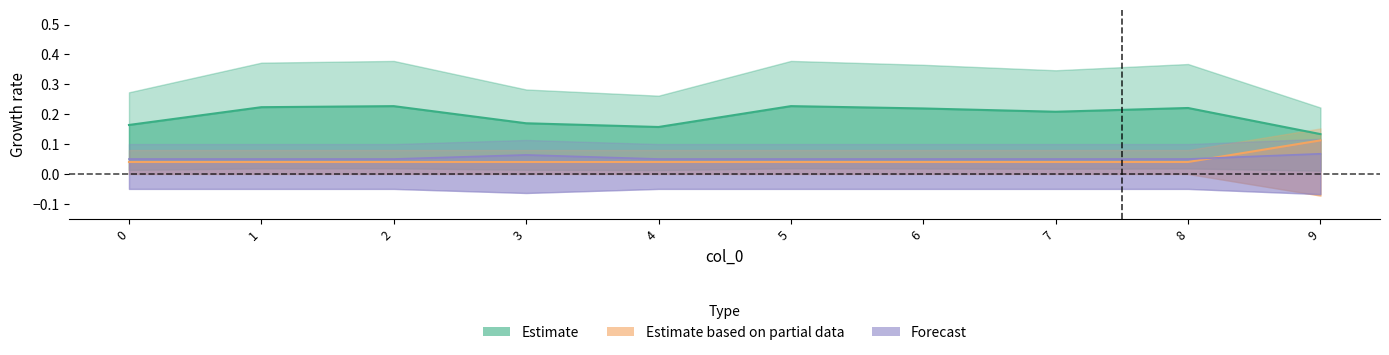

Is this an area chart (filled region under the line)?

No